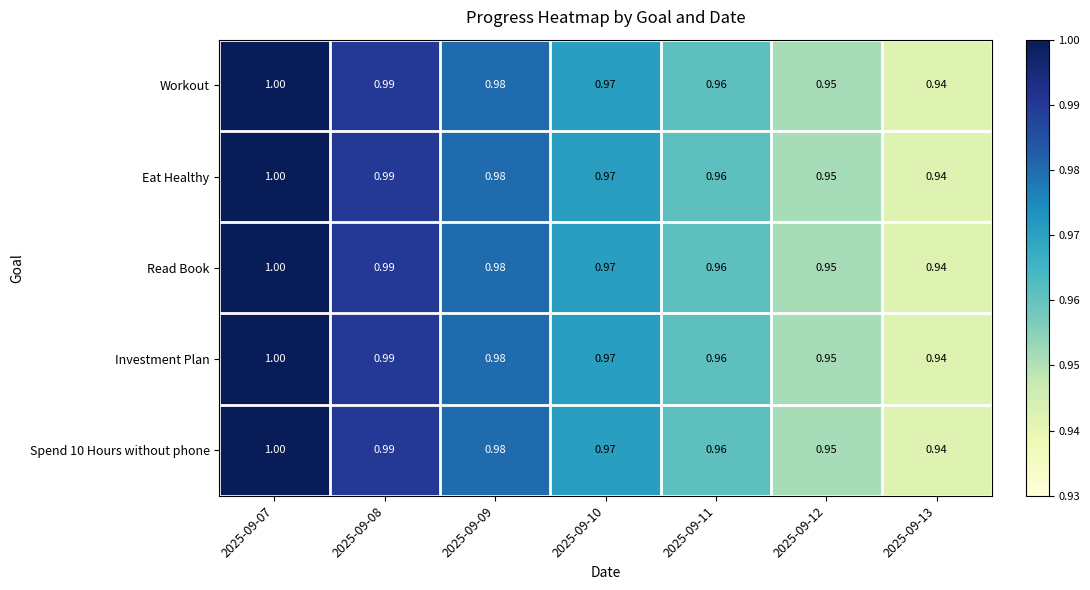

Is the value of Read Book at 2025-09-13 greater than the value of Workout at 2025-09-11?

No